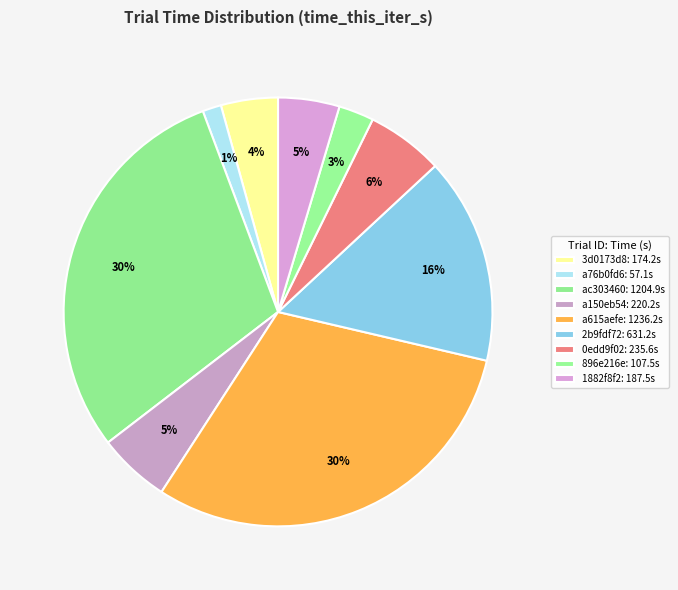

How many slices are in this pie chart?

9